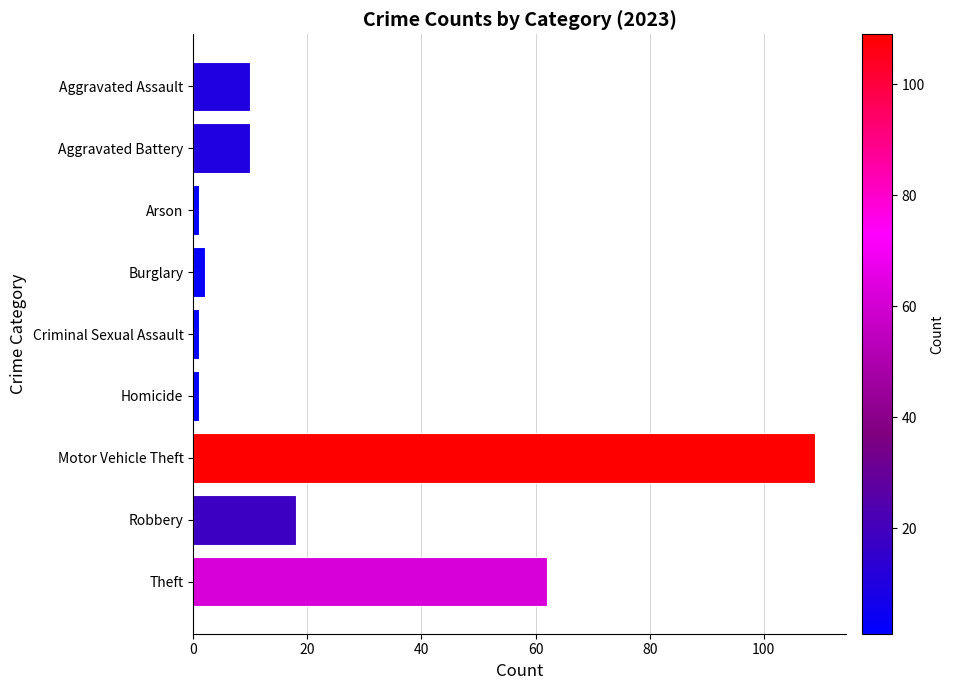

What position from the bottom is Aggravated Assault?

9